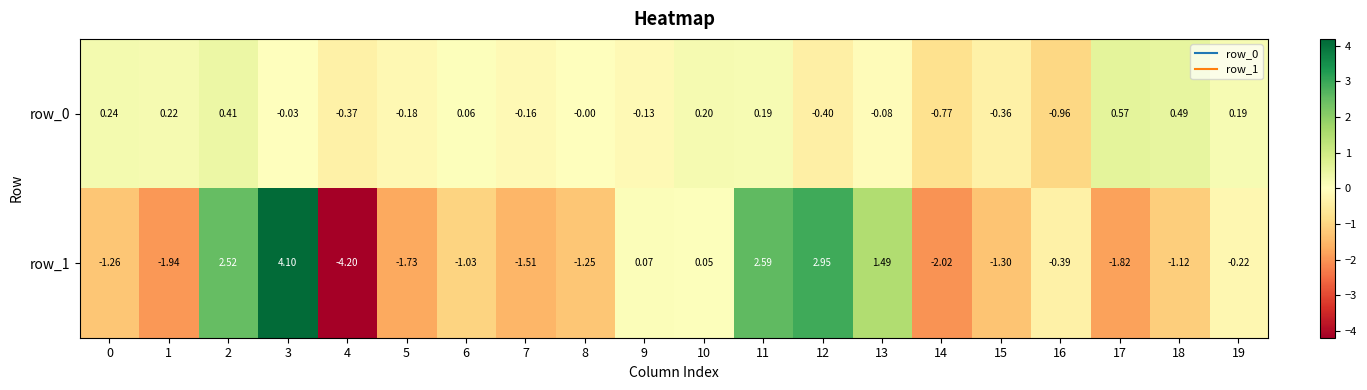

Which category has the highest value in the row_0 series?

17